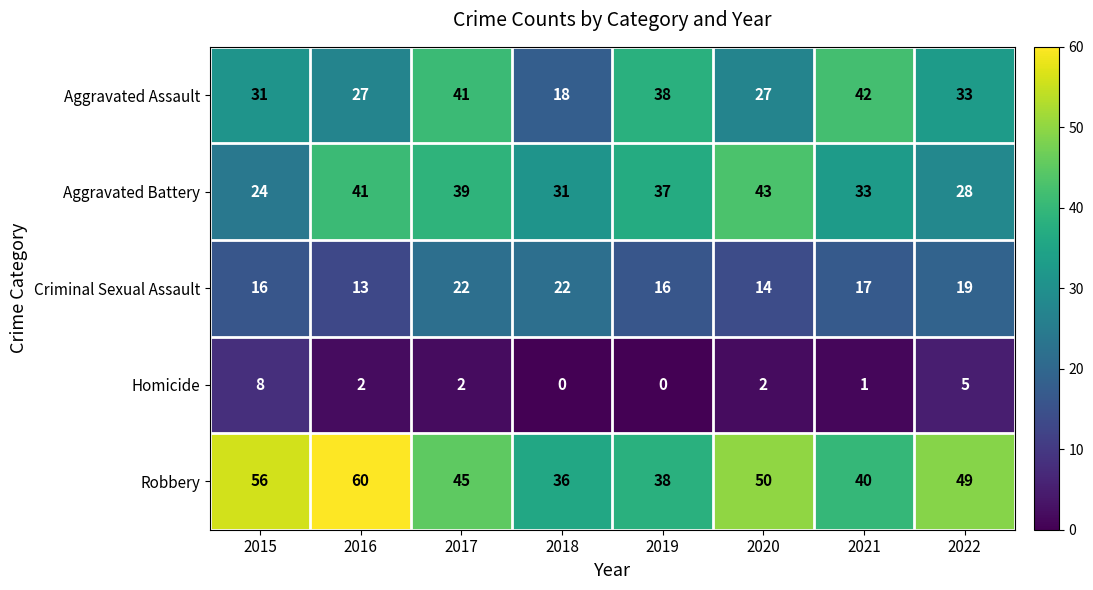

What is the difference between the maximum and minimum values in the Criminal Sexual Assault series?

9